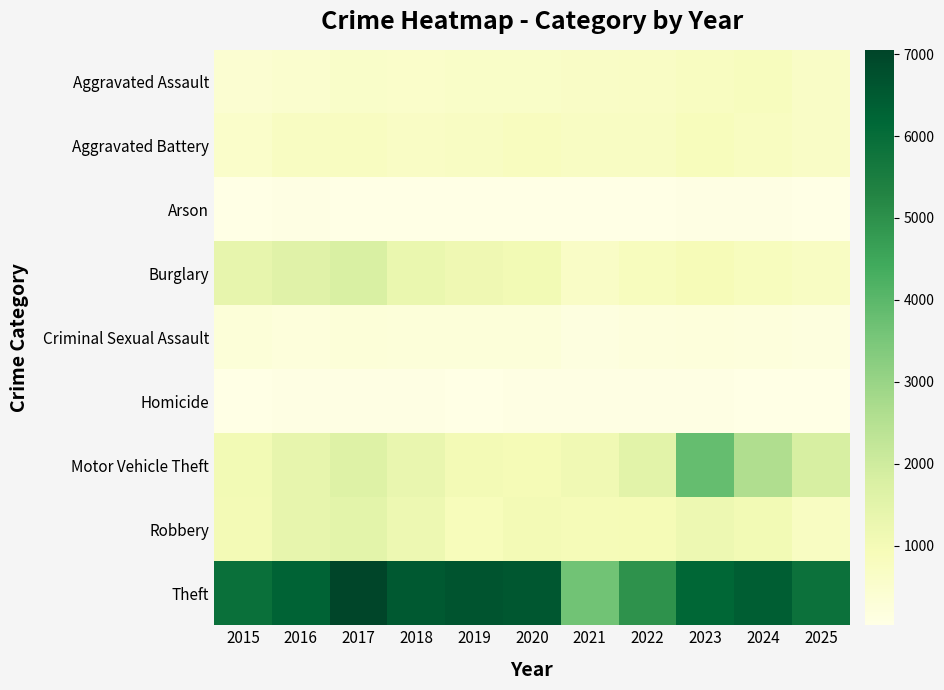

Reading left to right, extract all data points from this chart.

Aggravated Assault: 2015=415	2016=493	2017=602	2018=575	2019=620	2020=614	2021=646	2022=663	2023=753	2024=807	2025=647
Aggravated Battery: 2015=570	2016=728	2017=765	2018=670	2019=699	2020=784	2021=701	2022=687	2023=844	2024=763	2025=641
Arson: 2015=27	2016=57	2017=54	2018=36	2019=36	2020=37	2021=48	2022=38	2023=65	2024=60	2025=47
Burglary: 2015=1367	2016=1574	2017=1777	2018=1269	2019=1147	2020=1044	2021=633	2022=802	2023=915	2024=818	2025=708
Criminal Sexual Assault: 2015=283	2016=242	2017=301	2018=249	2019=270	2020=268	2021=161	2022=194	2023=227	2024=195	2025=169
Homicide: 2015=42	2016=79	2017=69	2018=64	2019=38	2020=55	2021=71	2022=80	2023=61	2024=46	2025=52
Motor Vehicle Theft: 2015=1069	2016=1352	2017=1624	2018=1315	2019=1017	2020=962	2021=1101	2022=1534	2023=3840	2024=2600	2025=1818
Robbery: 2015=1032	2016=1359	2017=1492	2018=1191	2019=872	2020=1023	2021=959	2022=980	2023=1206	2024=1067	2025=714
Theft: 2015=5911	2016=6261	2017=7053	2018=6527	2019=6645	2020=6561	2021=3643	2022=4940	2023=6175	2024=6400	2025=5853